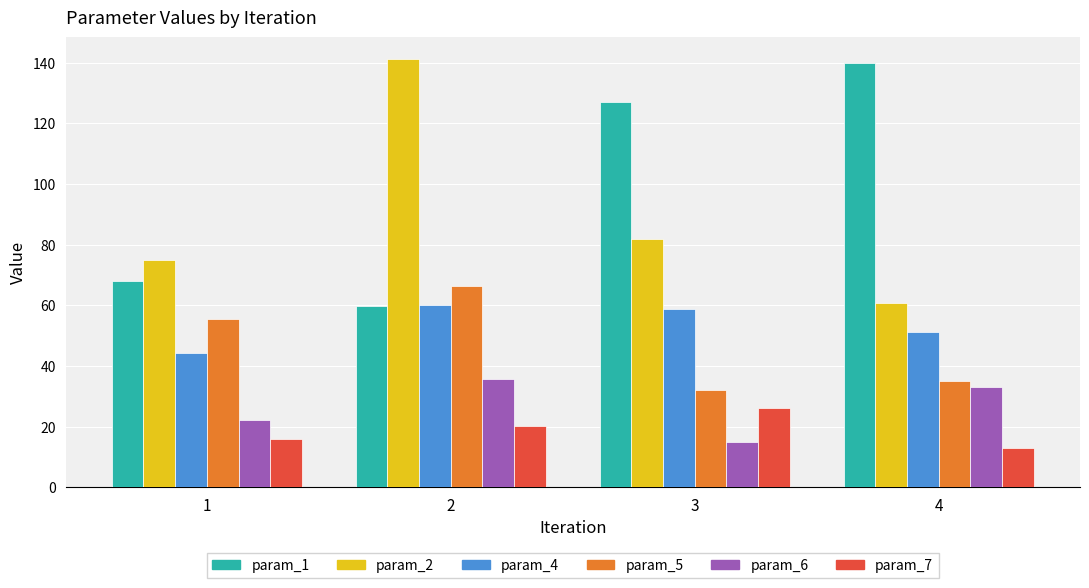

True or false: param_1 has a value of 139.8 at 4.

True